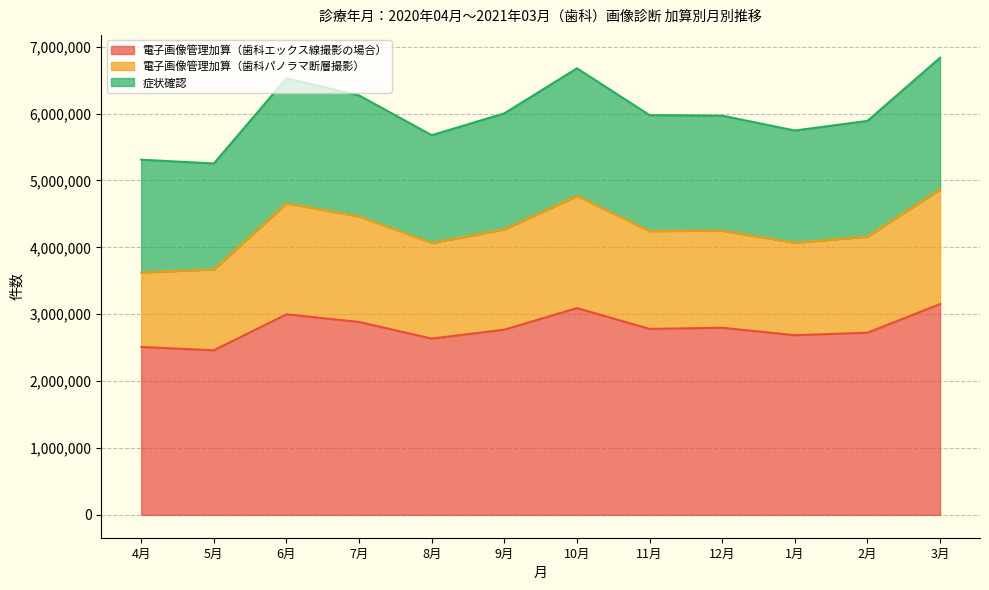

What is the value of the 電子画像管理加算（歯科パノラマ断層撮影） point at the 8th from the left?

4242538